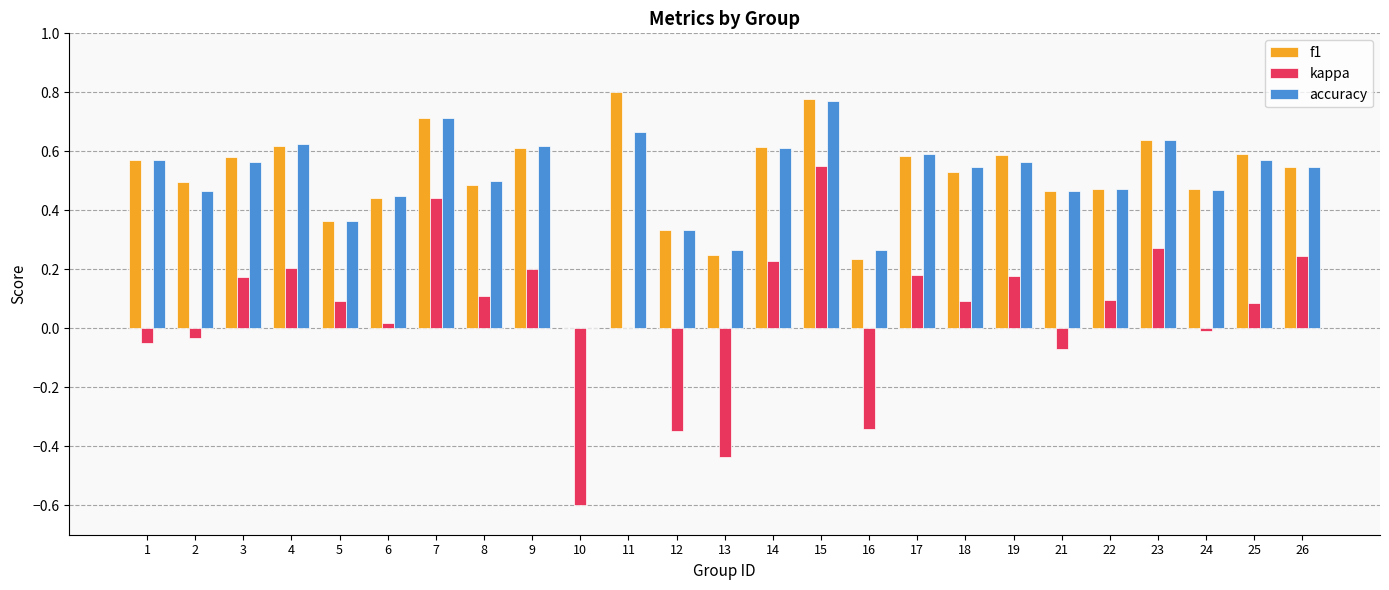

What is the sum of all kappa values?

1.3